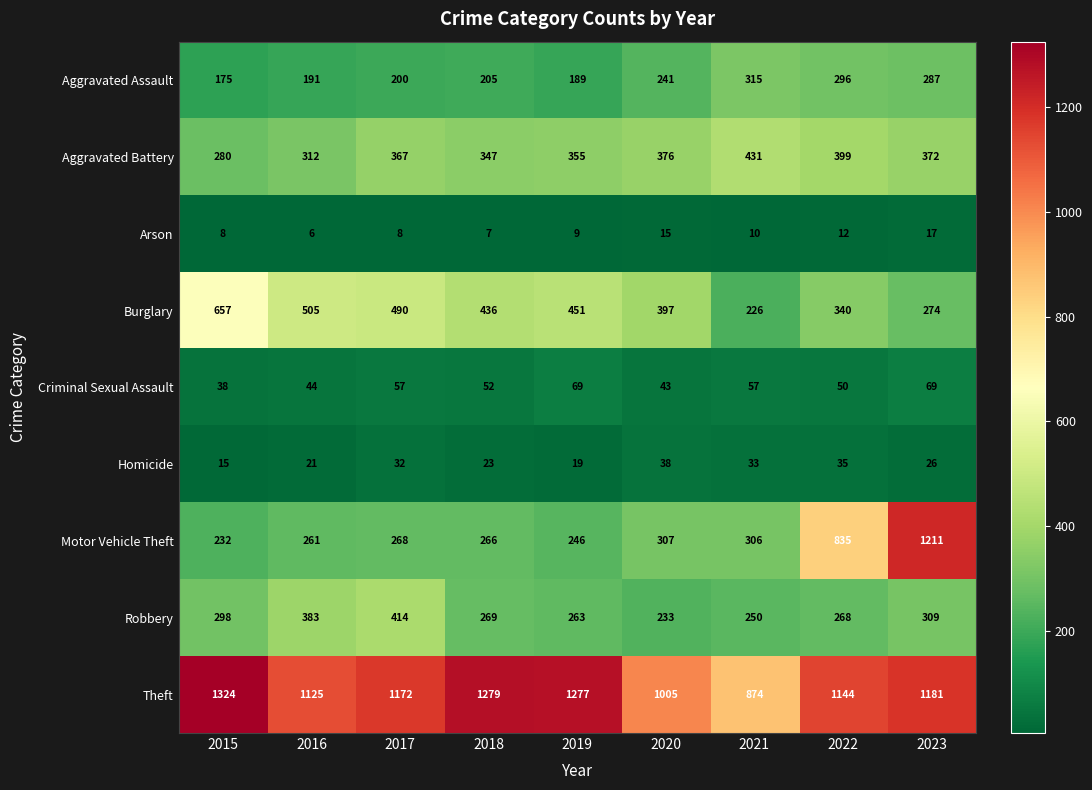

What is the approximate value of Burglary at 2021, to the nearest 10?

230